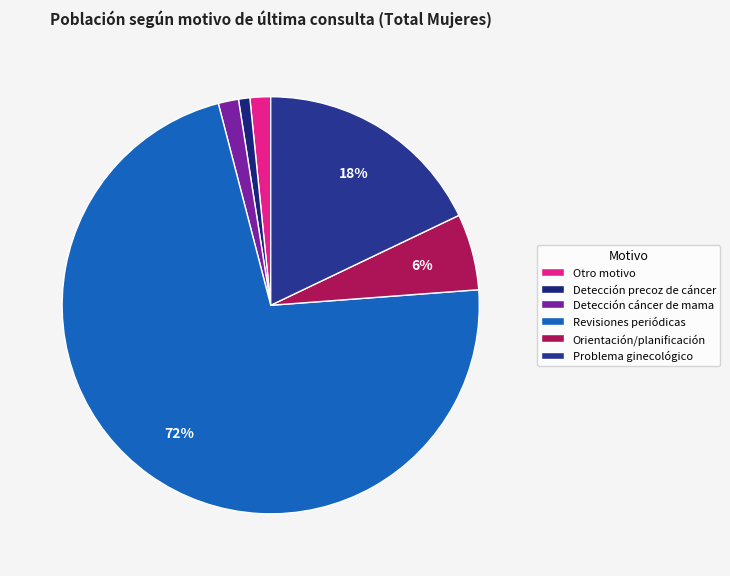

To the nearest percent, what portion does Problema ginecológico represent?

18%